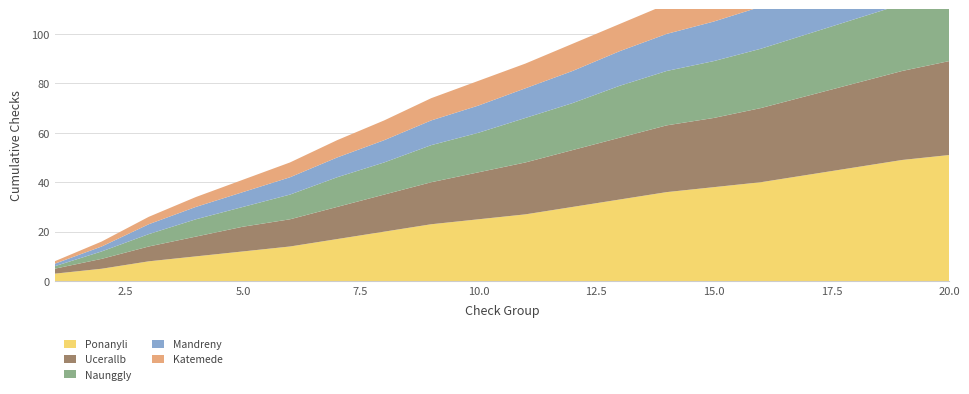

Reading left to right, transcribe all the data shown in this chart.

Ponanyli: 3	5	8	10	12	14	17	20	23	25	27	30	33	36	38	40	43	46	49	51
Ucerallb: 2	4	6	8	10	11	13	15	17	19	21	23	25	27	28	30	32	34	36	38
Naunggly: 1	3	5	7	8	10	12	13	15	16	18	19	21	22	23	24	25	26	27	28
Mandreny: 1	2	4	5	6	7	8	9	10	11	12	13	14	15	16	17	18	19	20	21
Katemede: 1	2	3	4	5	6	7	8	9	10	10	11	11	12	12	13	13	14	14	15